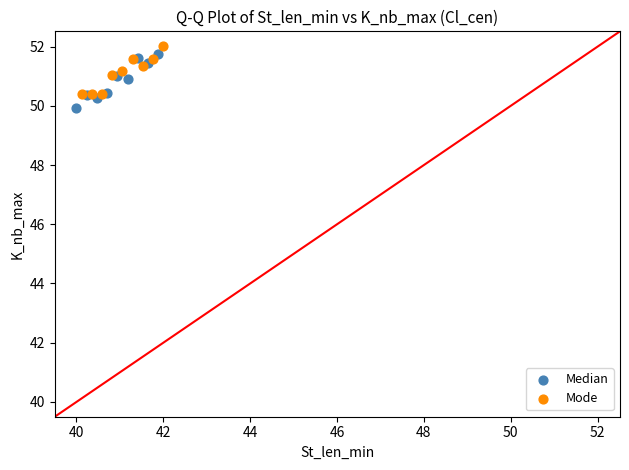

Which series contains the highest Y value?

Mode